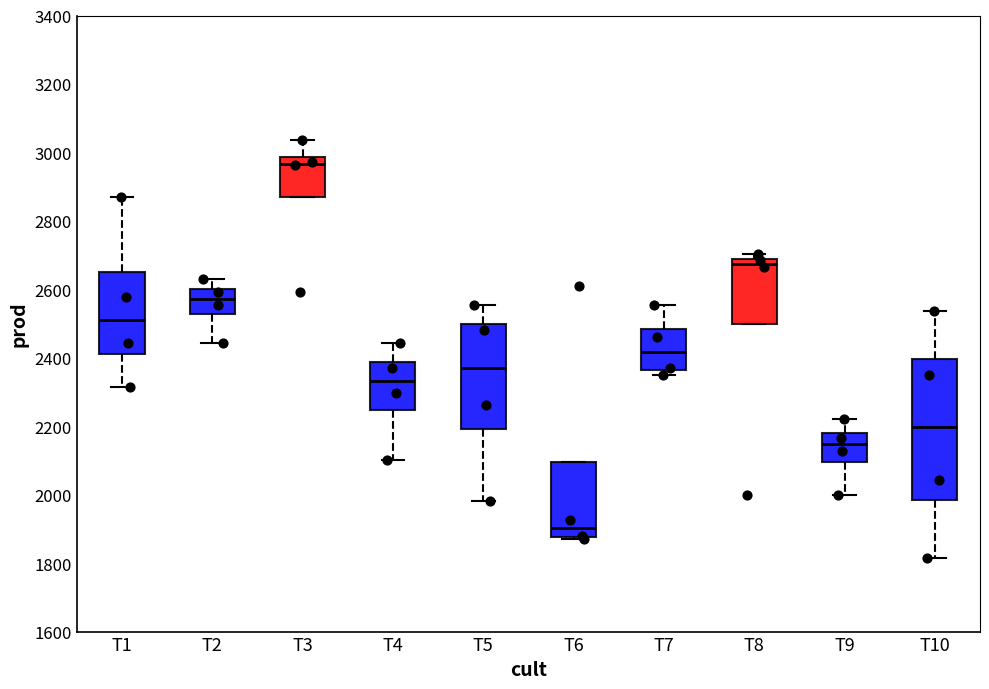

Which box's median line is the highest?

T3